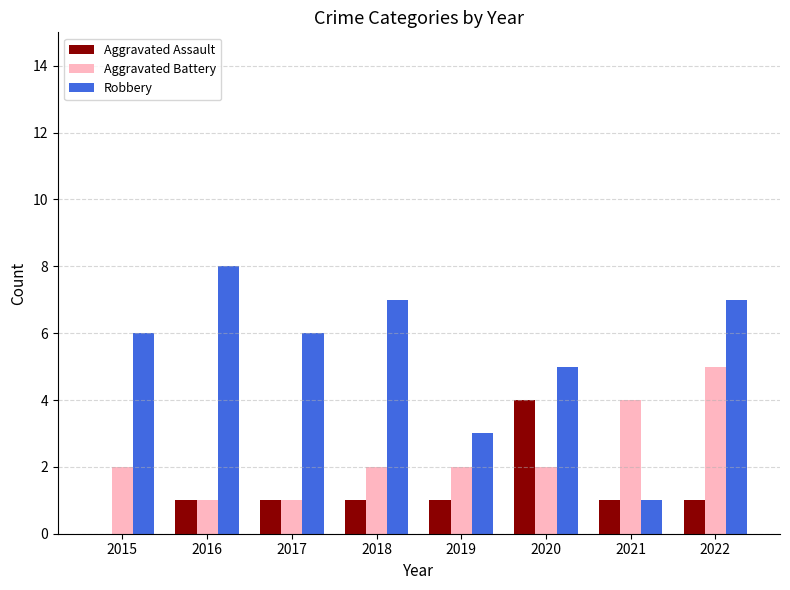

At which category is the sum across all series the highest?

2022